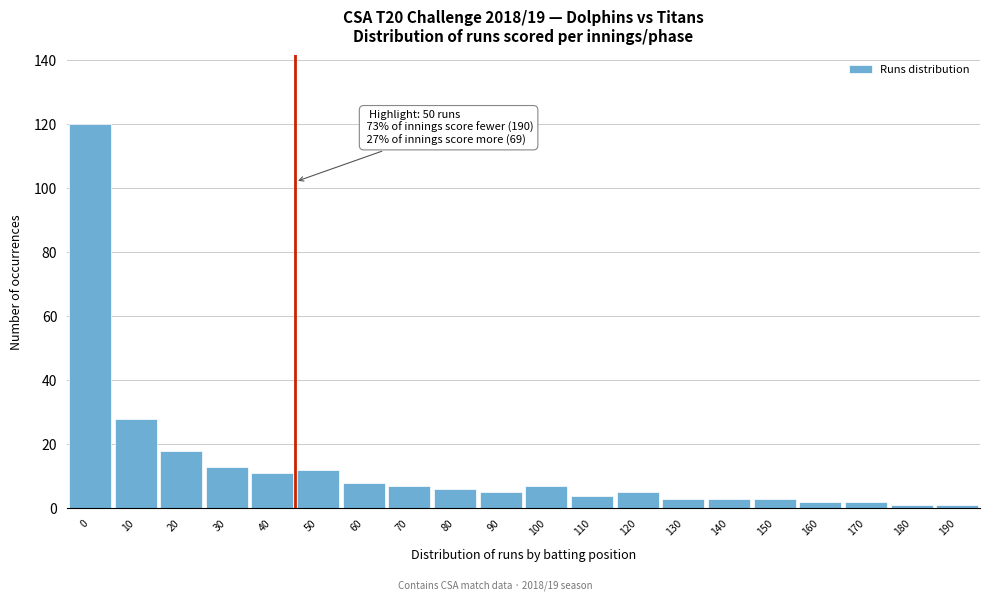

Reading left to right, transcribe all the data shown in this chart.

0=120	10=28	20=18	30=13	40=11	50=12	60=8	70=7	80=6	90=5	100=7	110=4	120=5	130=3	140=3	150=3	160=2	170=2	180=1	190=1